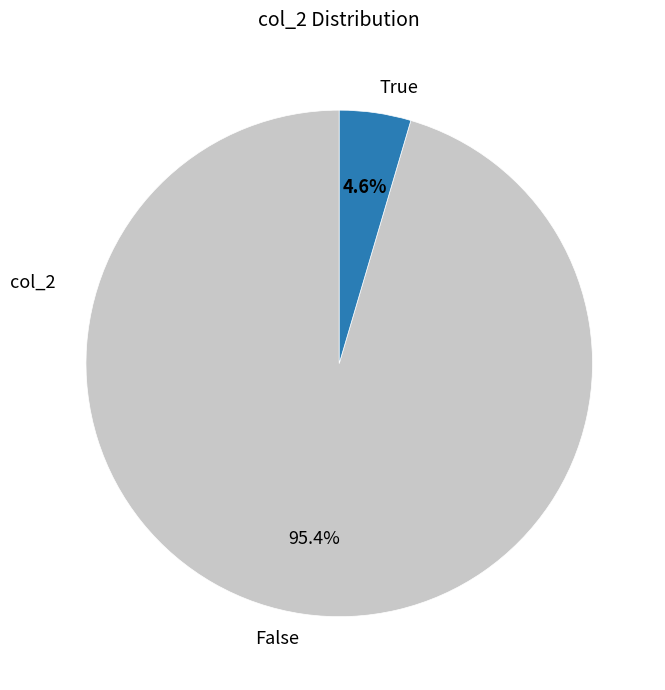

How many slices are in this pie chart?

2